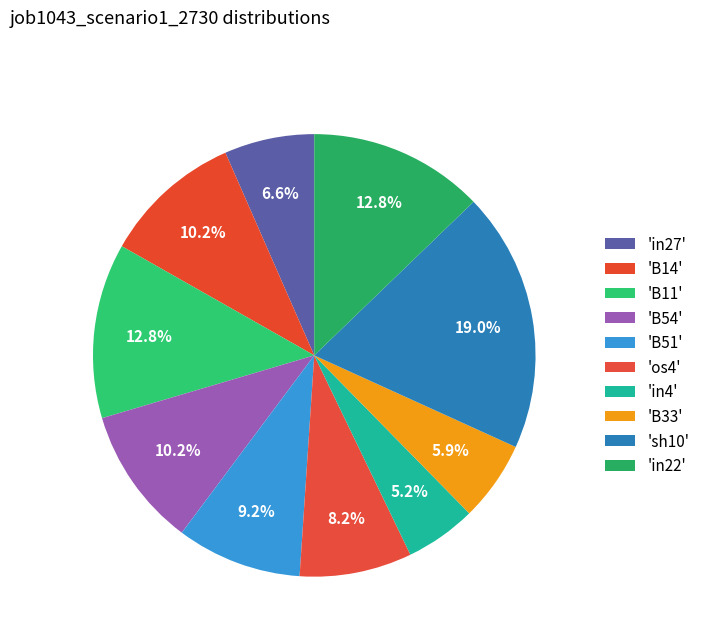

Count the number of slices in the pie.

10